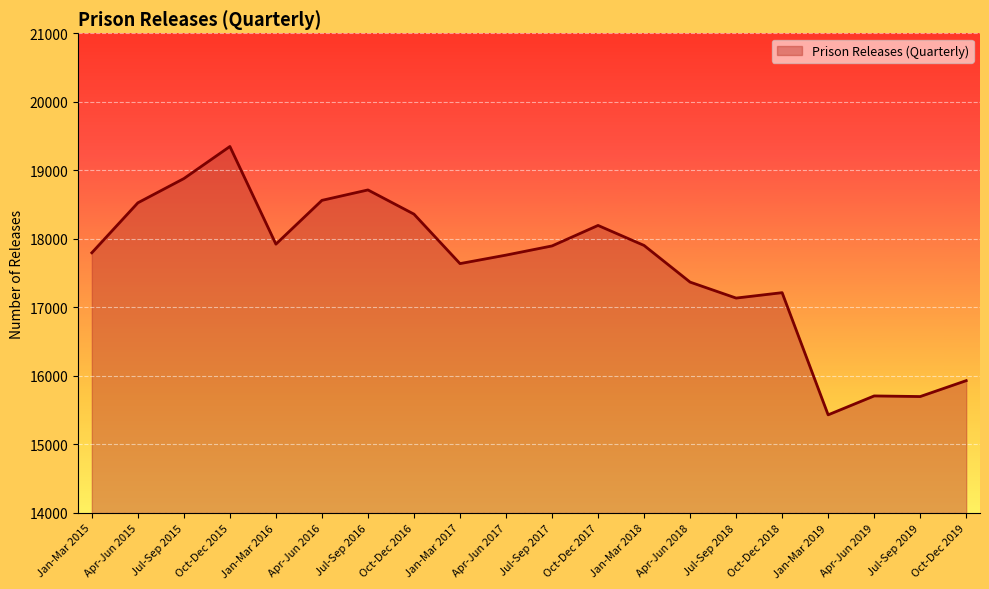

True or false: the data shows 23546 at Jan-Mar 2016.

False